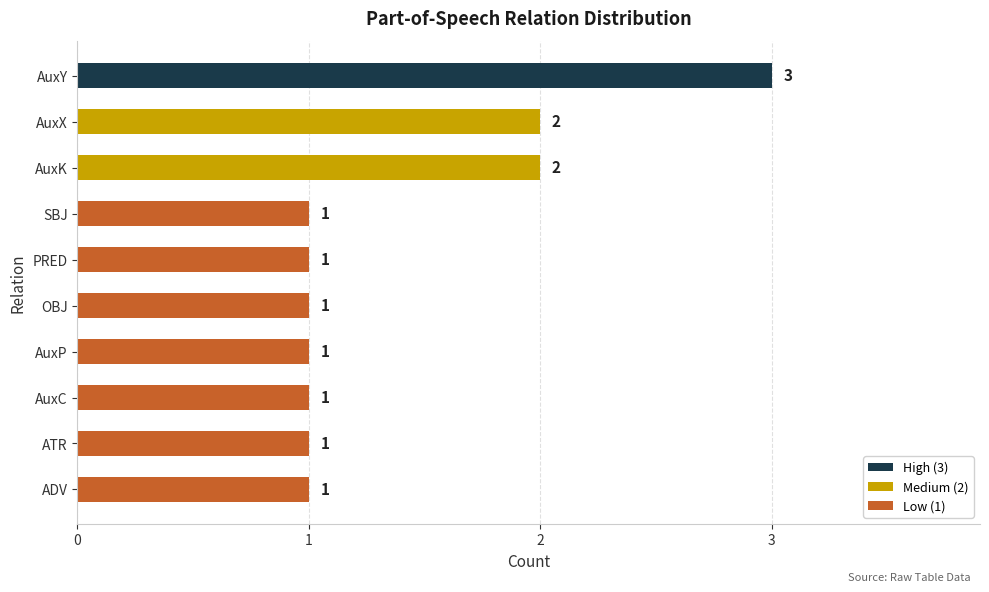

The value at AuxP is 1. True or false?

True